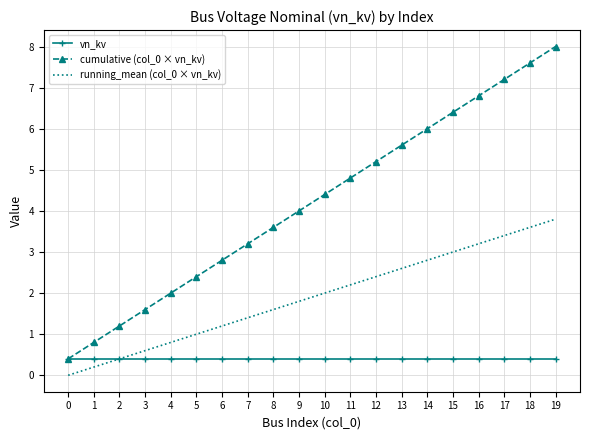

The value of running_mean (col_0 × vn_kv) at 2 is 0.4. True or false?

True